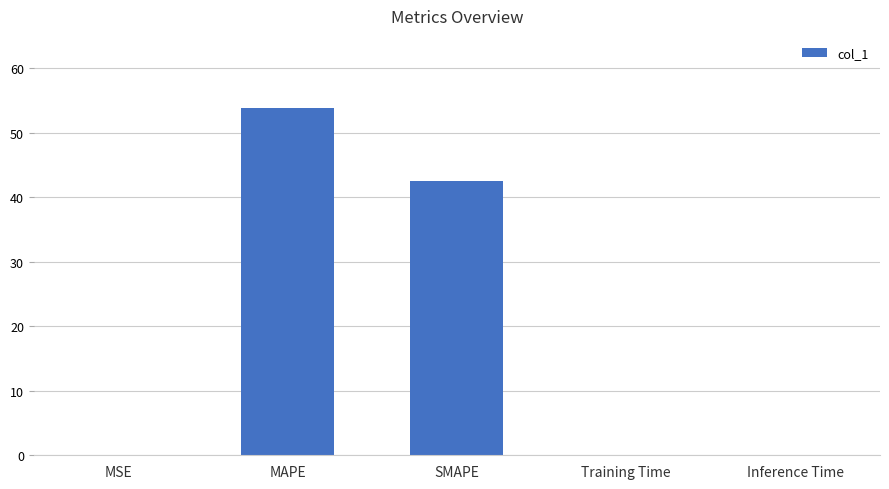

Between MSE and SMAPE, which is larger?

SMAPE